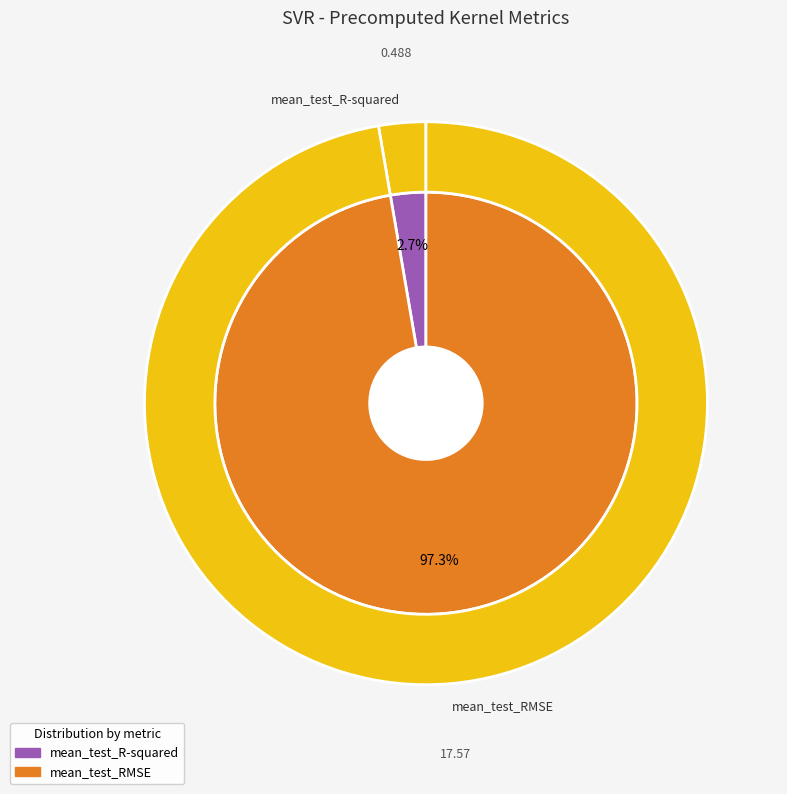

What is the change in value from mean_test_R-squared to mean_test_RMSE?

+17.1